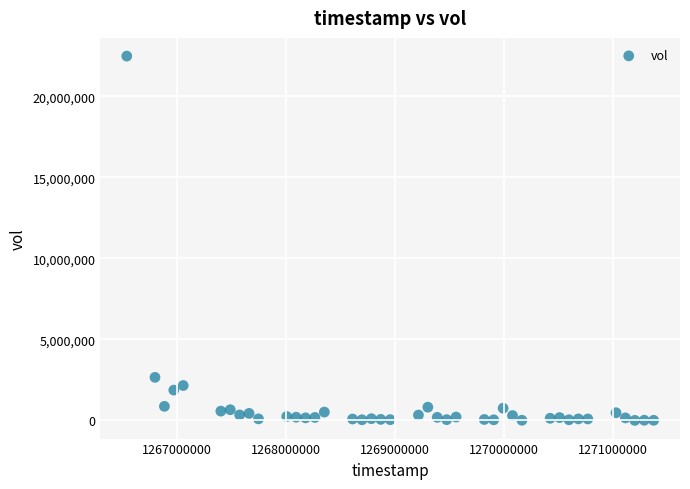

What is the range of Y values (max minus min)?

22483100